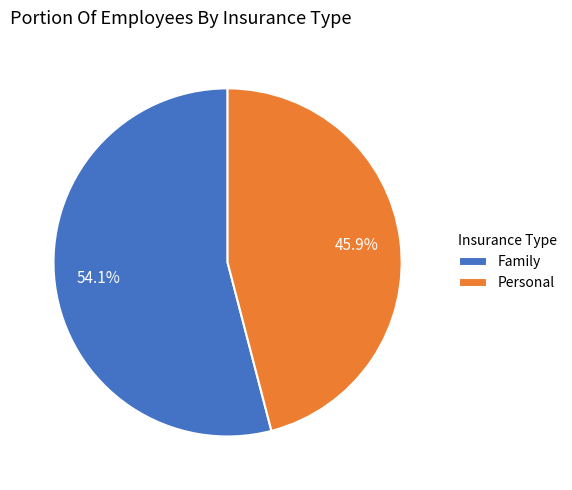

What percentage is the Personal slice, to the nearest percent?

46%